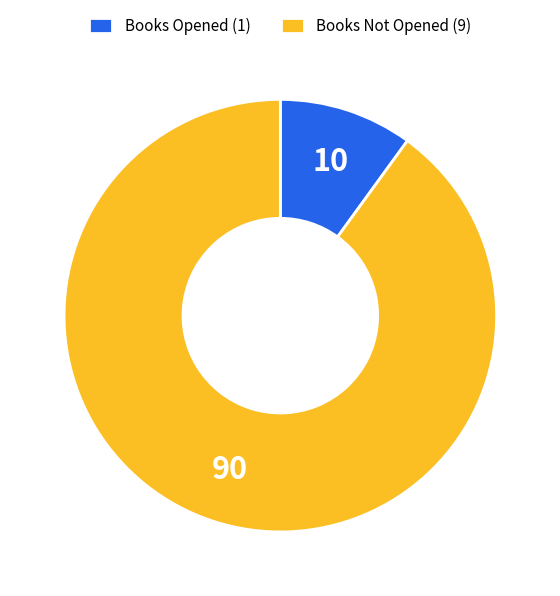

Rank the categories by value from highest to lowest.

Books Not Opened (9), Books Opened (1)